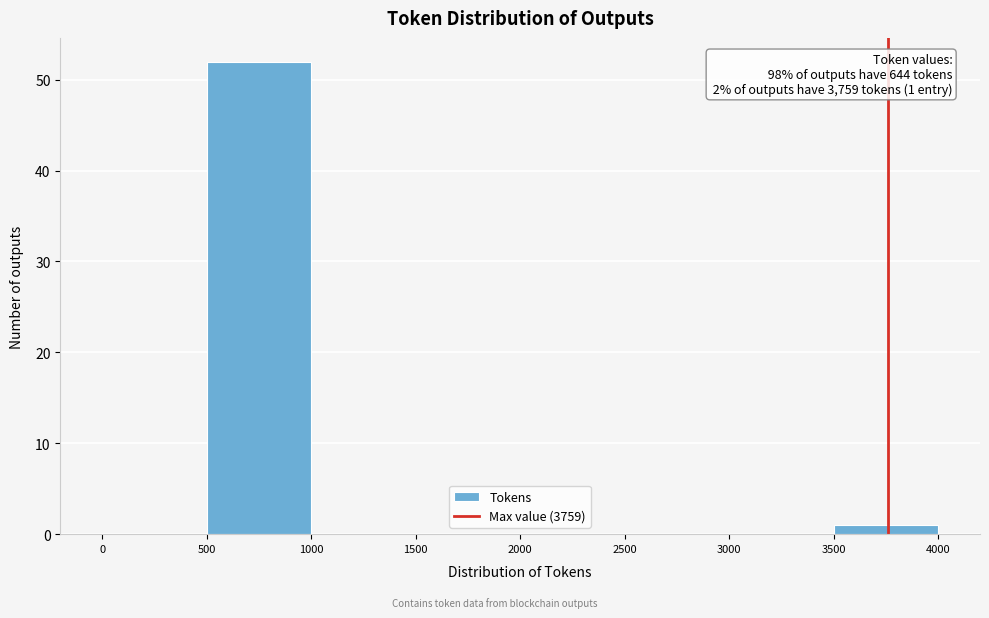

Over which range of the x-axis is the bar tallest?

500 to 1000